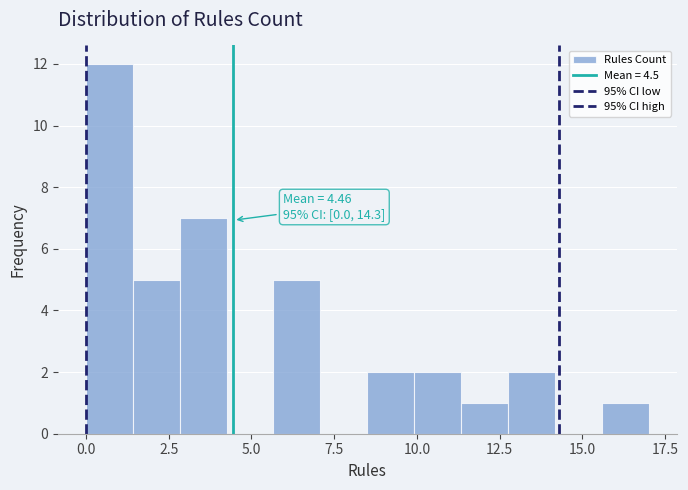

Around what value on the x-axis is the tallest bar? Give the approximate position of its centre, as read against the axis.

0.5